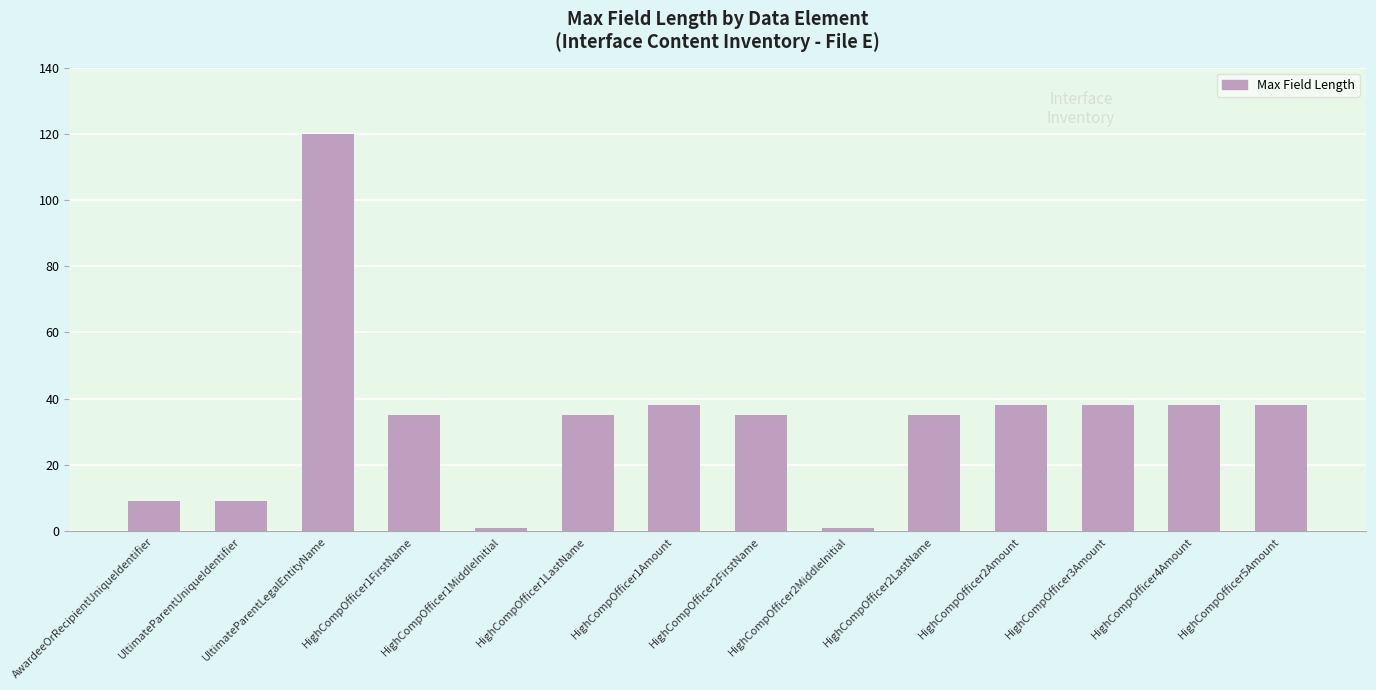

What is the greatest value displayed?

120